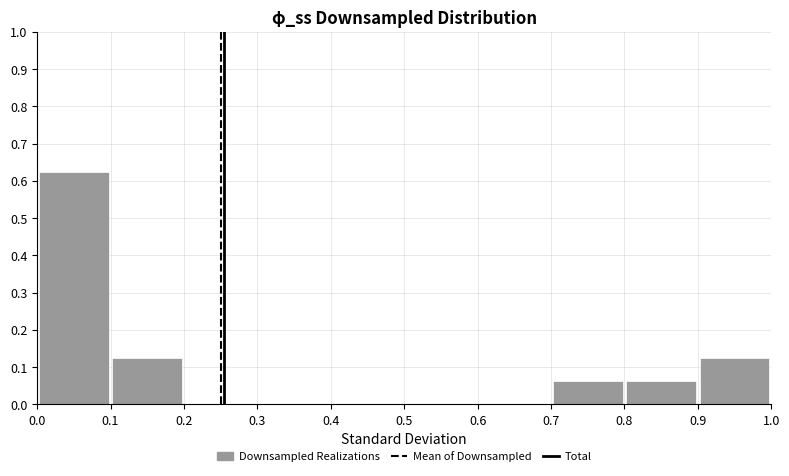

Reading left to right, transcribe this chart: for each bar, give the range it covers on the x-axis and its height. The values are not printed on the chart, so give them approximately, as read against the axis.

0.0 to 0.1: 0.63
0.1 to 0.2: 0.13
0.2 to 0.3: 0
0.3 to 0.4: 0
0.4 to 0.5: 0
0.5 to 0.6: 0
0.6 to 0.7: 0
0.7 to 0.8: 0.06
0.8 to 0.9: 0.06
0.9 to 1.0: 0.13